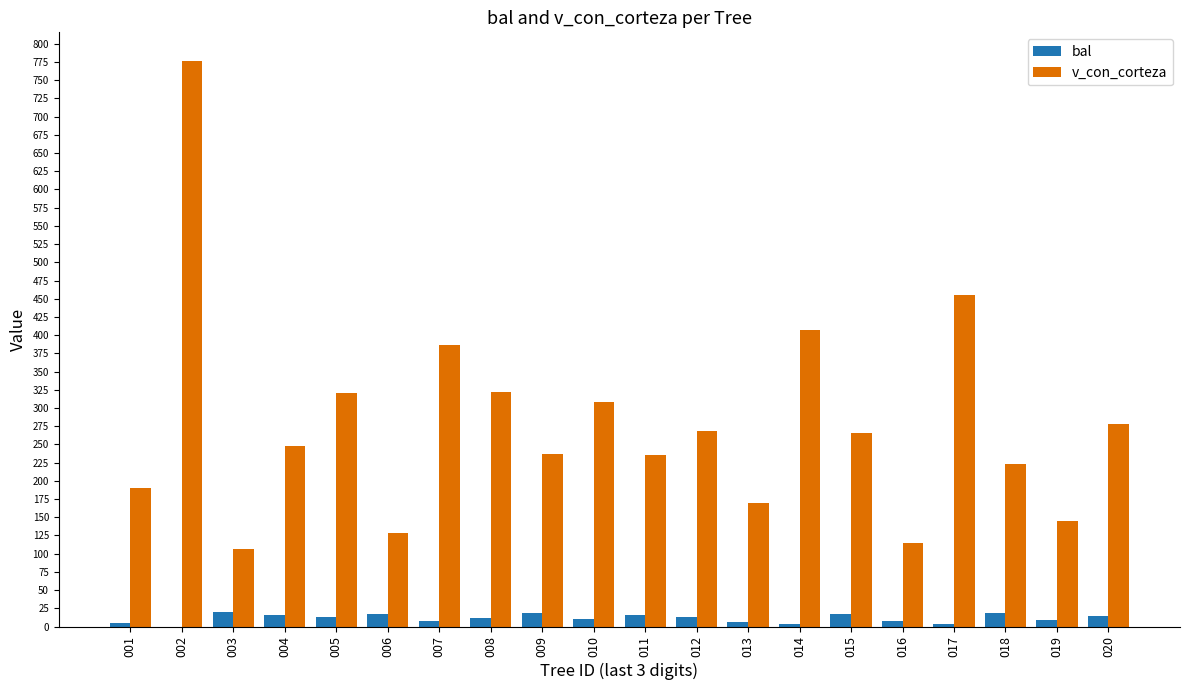

Where does the bal series first go above 12?

003